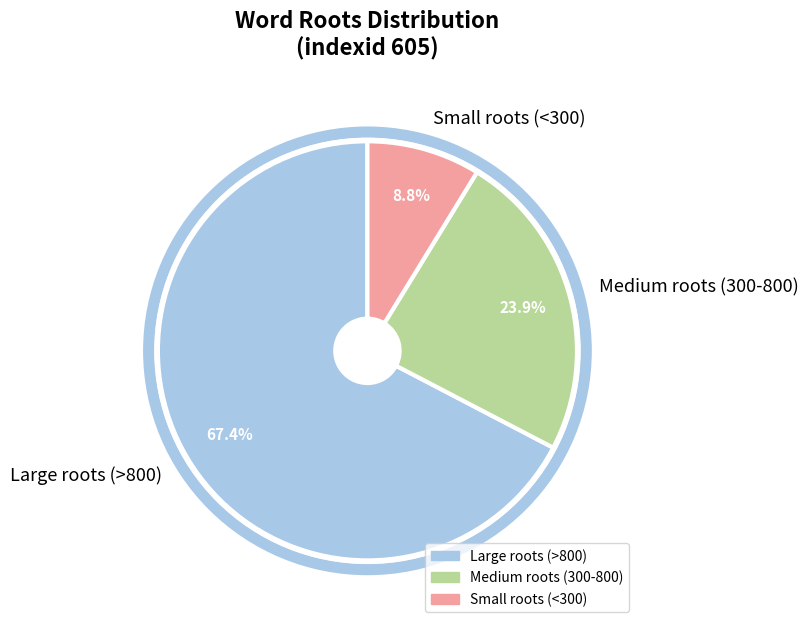

How many slices are in this pie chart?

3